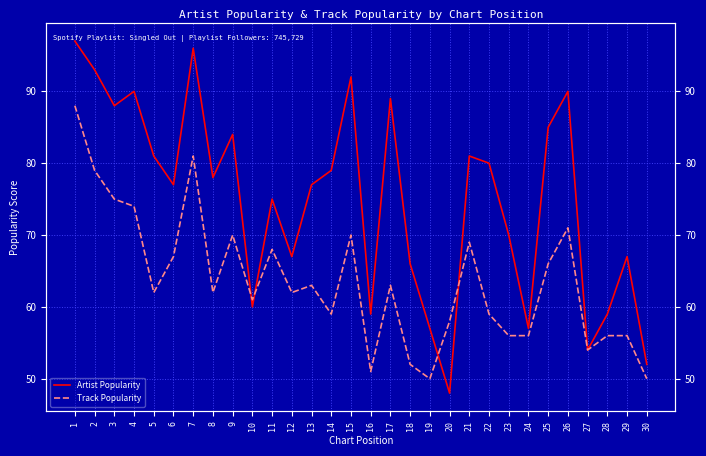

Is this an area chart (filled region under the line)?

No